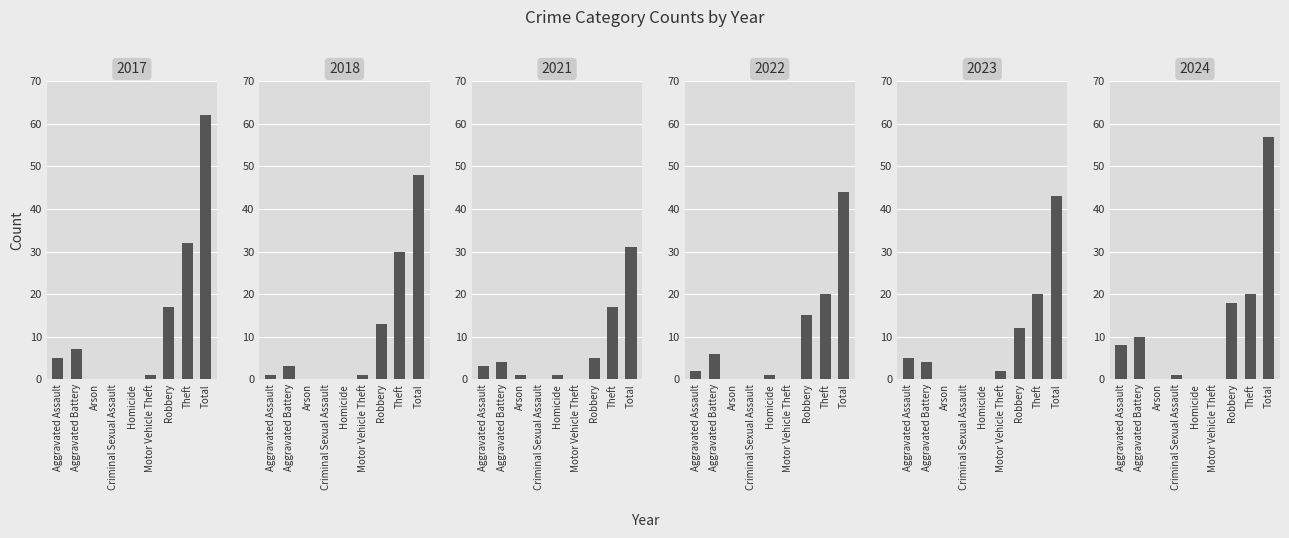

What is the label of the 4th bar from the right?

Motor Vehicle Theft